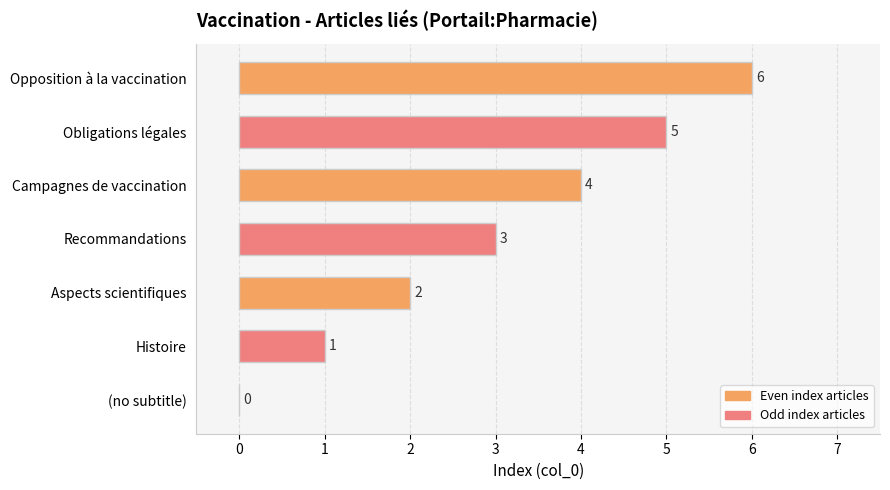

What is the maximum value shown in the chart?

6